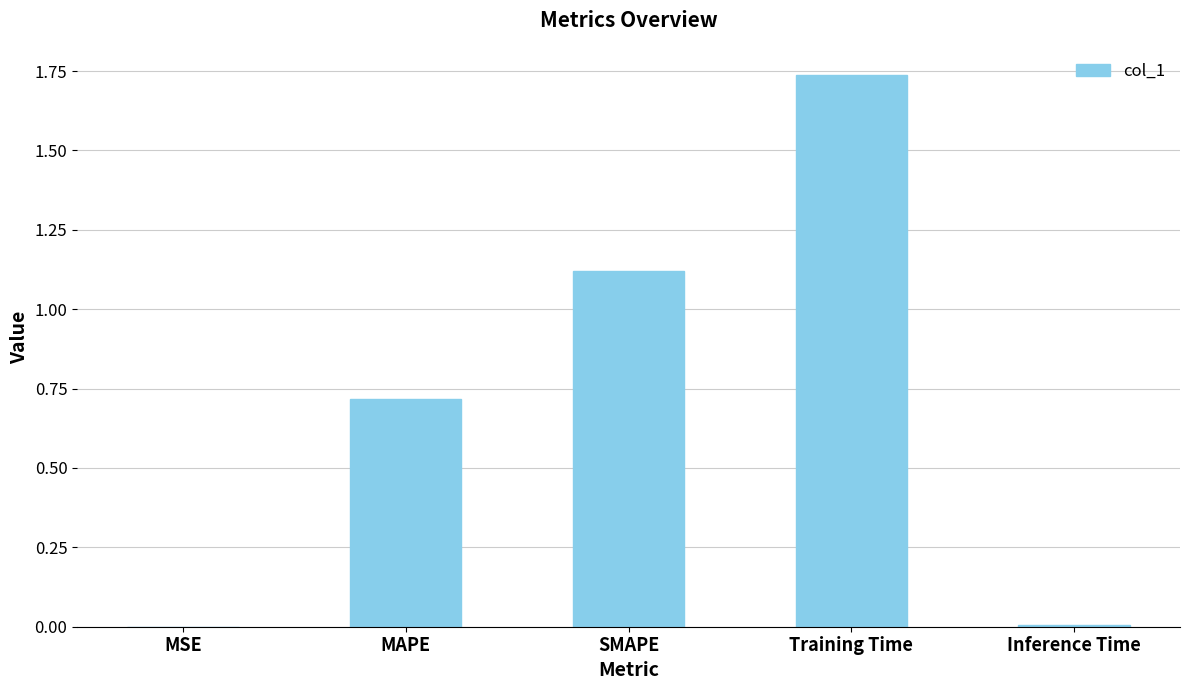

Is it true that the value at Inference Time is 0.0?

True